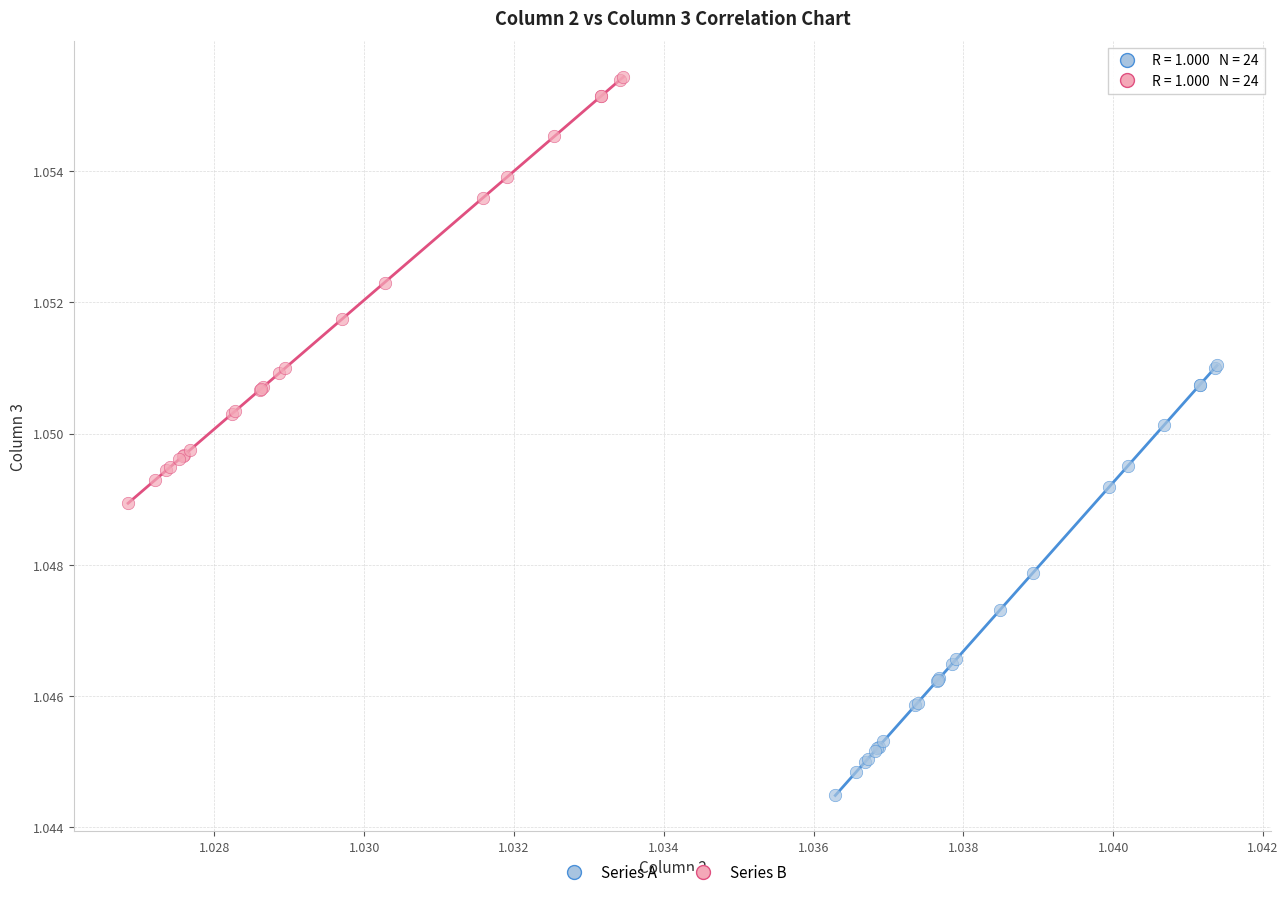

What are all the series names shown in the legend?

Series A, Series B